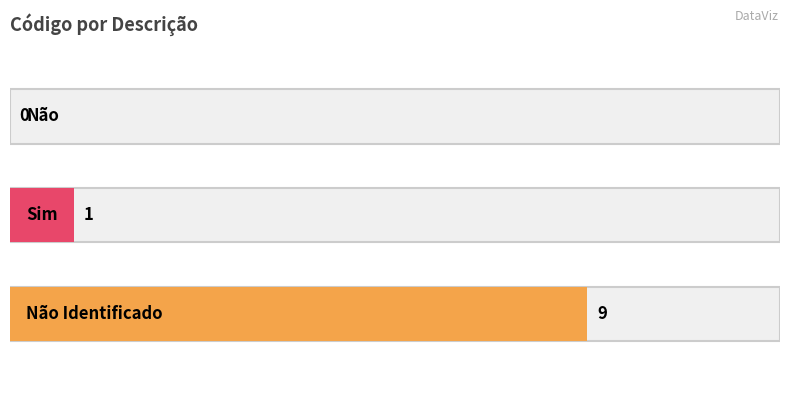

Which label corresponds to the largest value in the chart?

Não Identificado